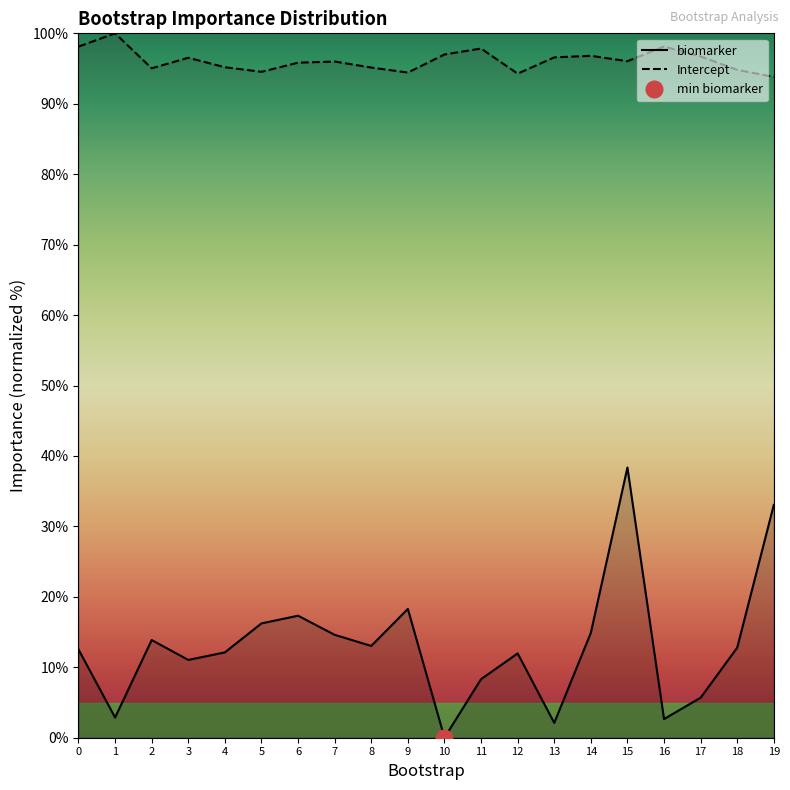

The biomarker series shows 12.7 at 19. True or false?

False